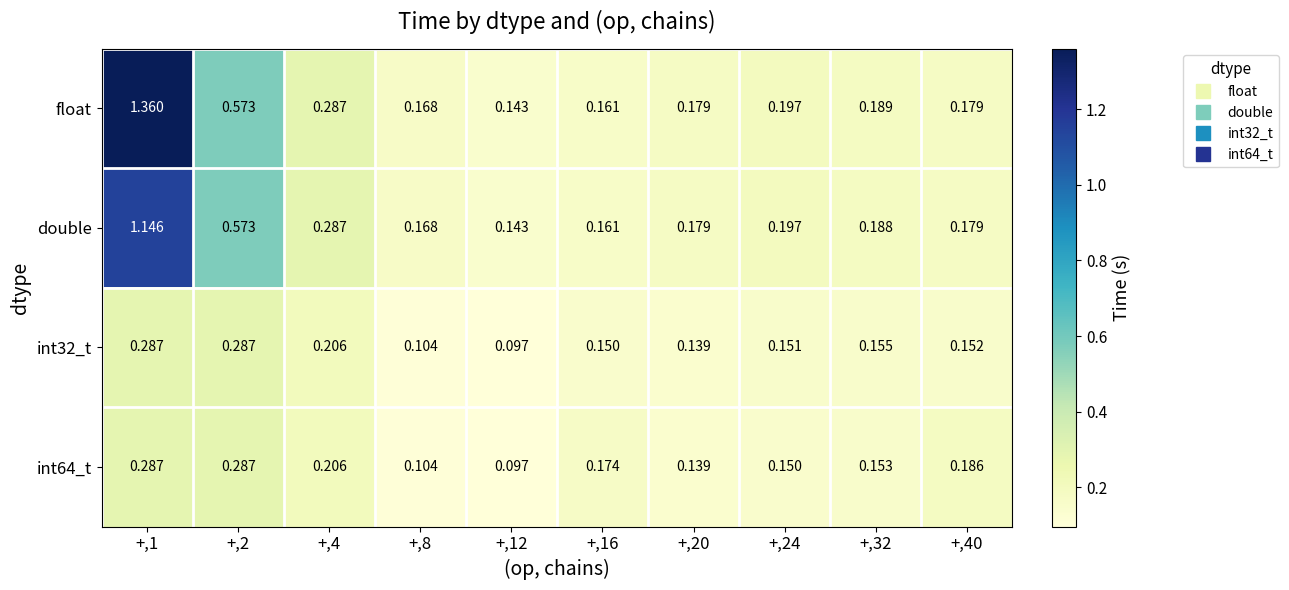

Which series has the largest range (max minus min)?

float